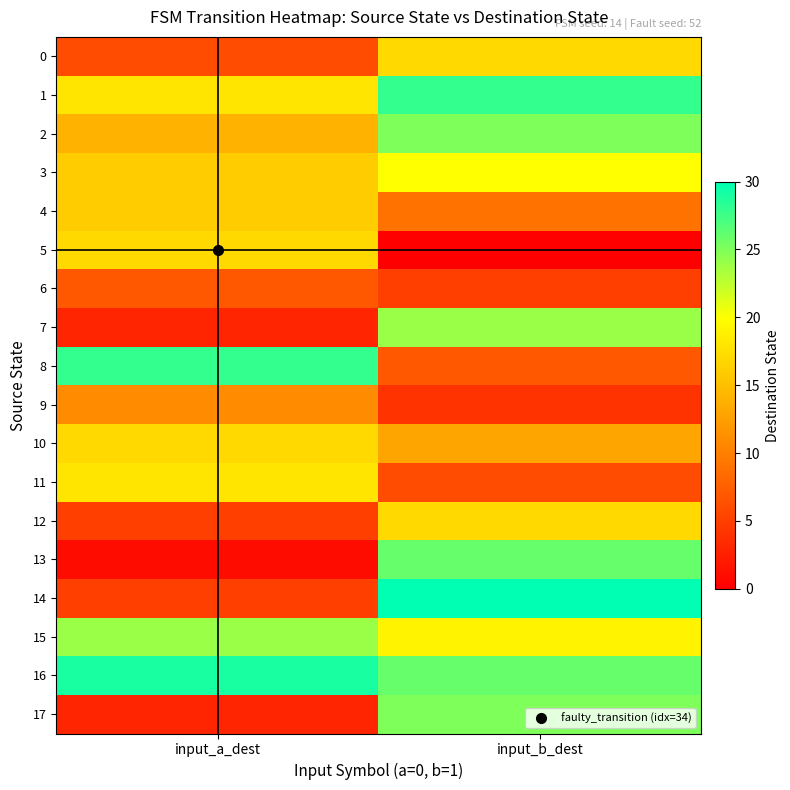

Reading right to left, extract all data points from this chart.

0: input_b_dest=17	input_a_dest=6
1: input_b_dest=28	input_a_dest=18
2: input_b_dest=25	input_a_dest=14
3: input_b_dest=20	input_a_dest=16
4: input_b_dest=9	input_a_dest=16
5: input_b_dest=0	input_a_dest=17
6: input_b_dest=5	input_a_dest=7
7: input_b_dest=24	input_a_dest=3
8: input_b_dest=7	input_a_dest=28
9: input_b_dest=4	input_a_dest=11
10: input_b_dest=13	input_a_dest=17
11: input_b_dest=6	input_a_dest=18
12: input_b_dest=17	input_a_dest=5
13: input_b_dest=26	input_a_dest=1
14: input_b_dest=30	input_a_dest=5
15: input_b_dest=19	input_a_dest=24
16: input_b_dest=26	input_a_dest=29
17: input_b_dest=25	input_a_dest=3